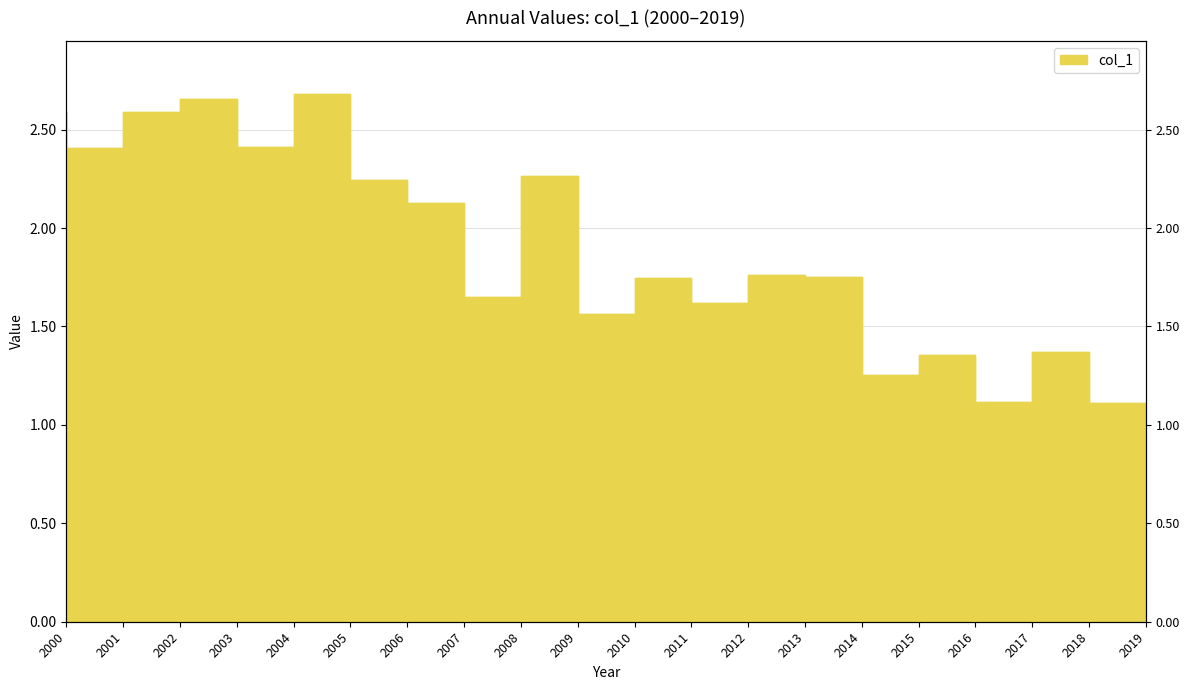

Is it true that the value at 2004 is 2.4?

True